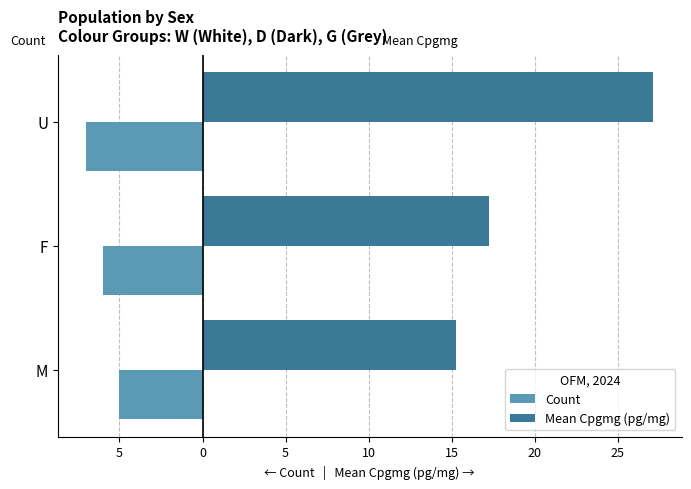

What are all the series names shown in the legend?

Count, Mean Cpgmg (pg/mg)